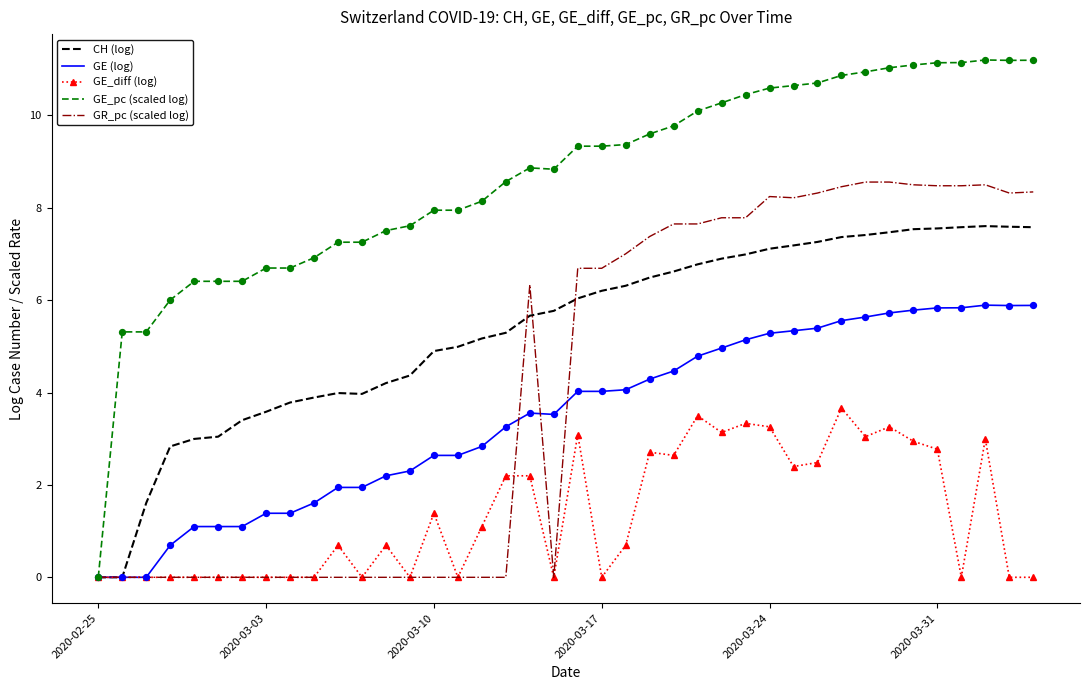

Which series has the widest spread of values?

GE_pc (scaled log)